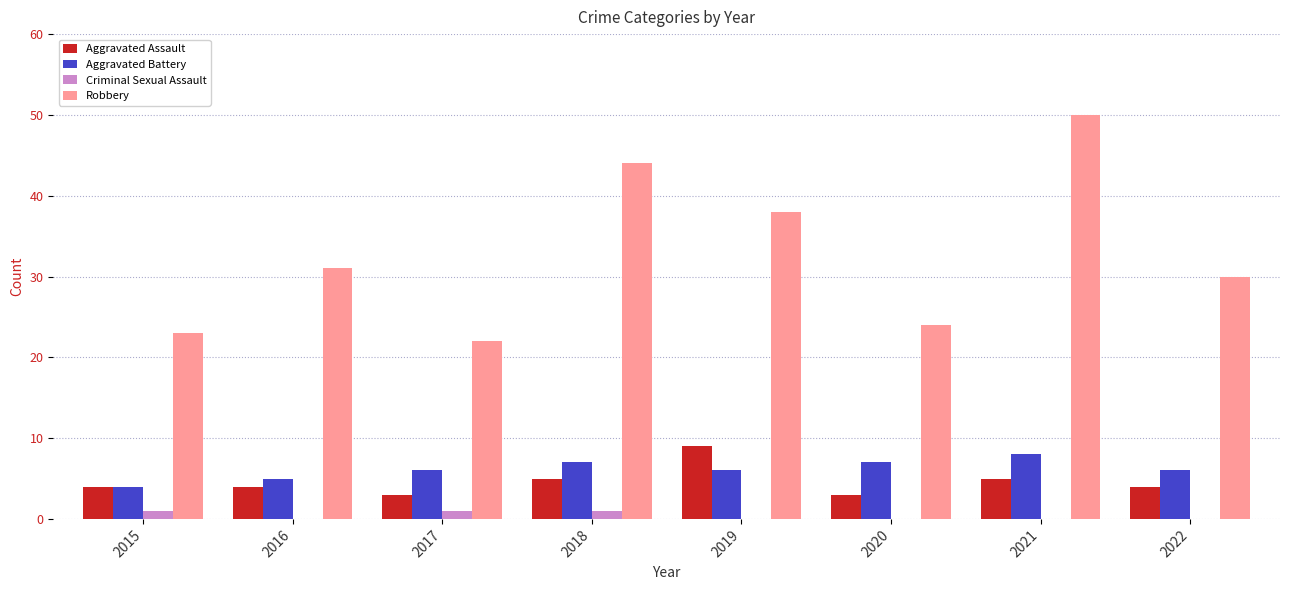

Which series has the largest total across all categories?

Robbery